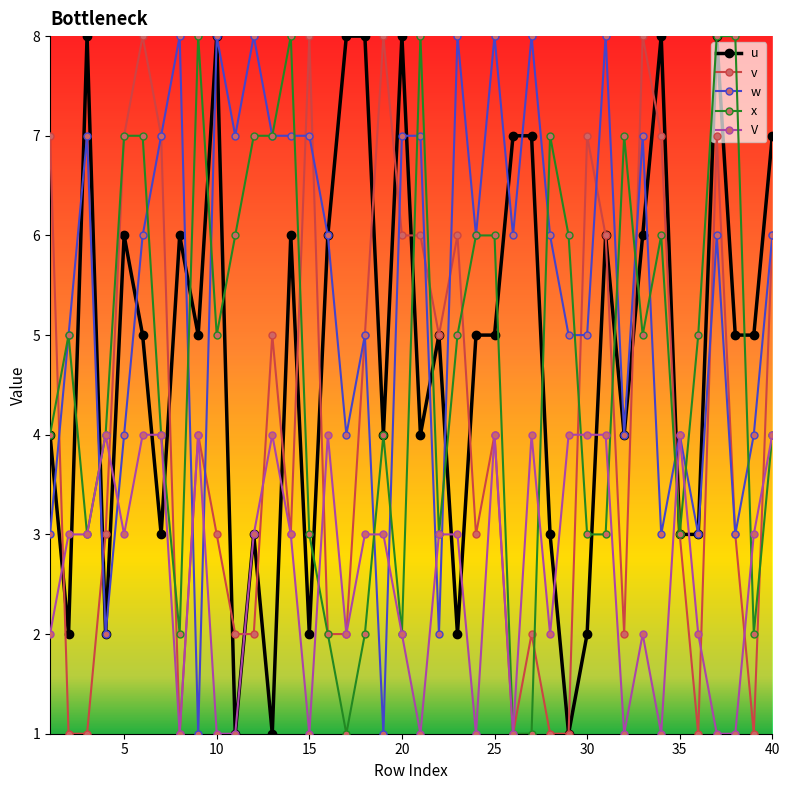

How many lines are shown in the chart?

5